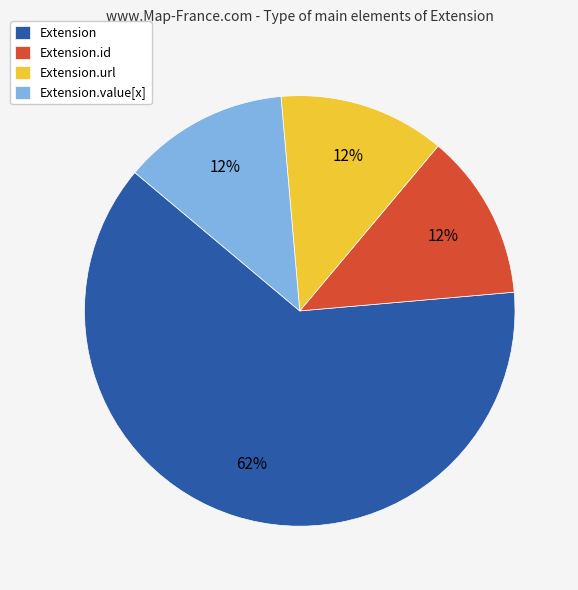

Which category has the biggest portion of the pie?

Extension